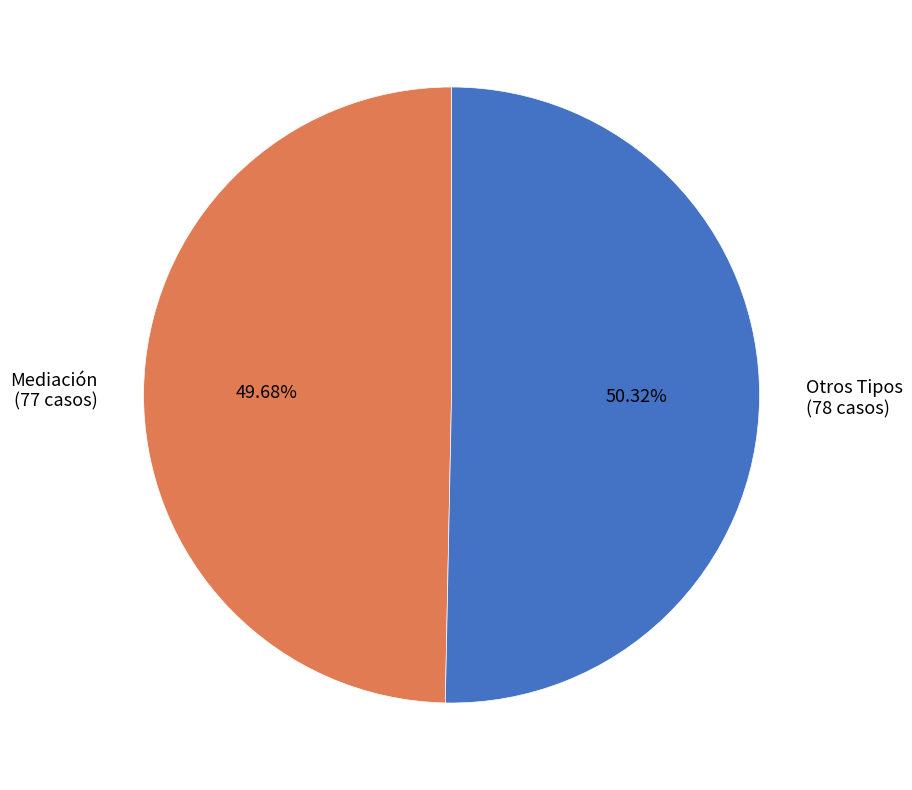

Do Mediación (77 casos) and Otros Tipos (78 casos) together represent more than half of the pie?

Yes